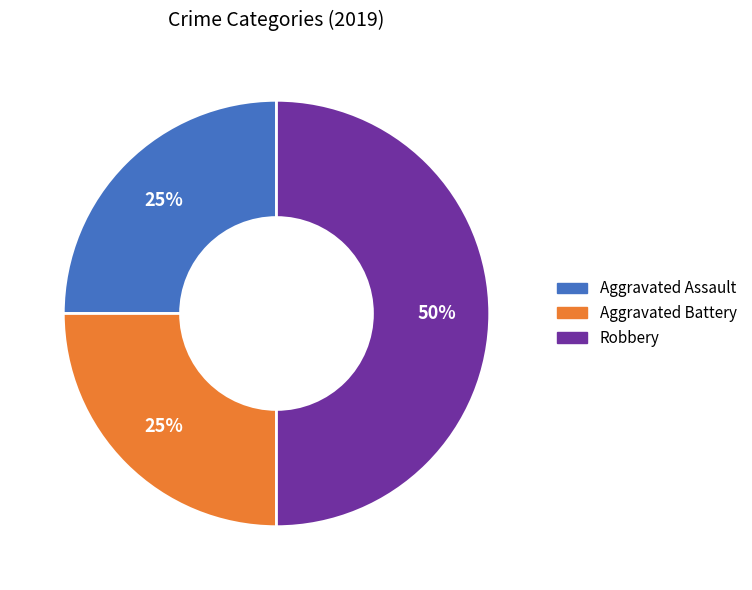

What is the largest slice in the pie chart?

Robbery